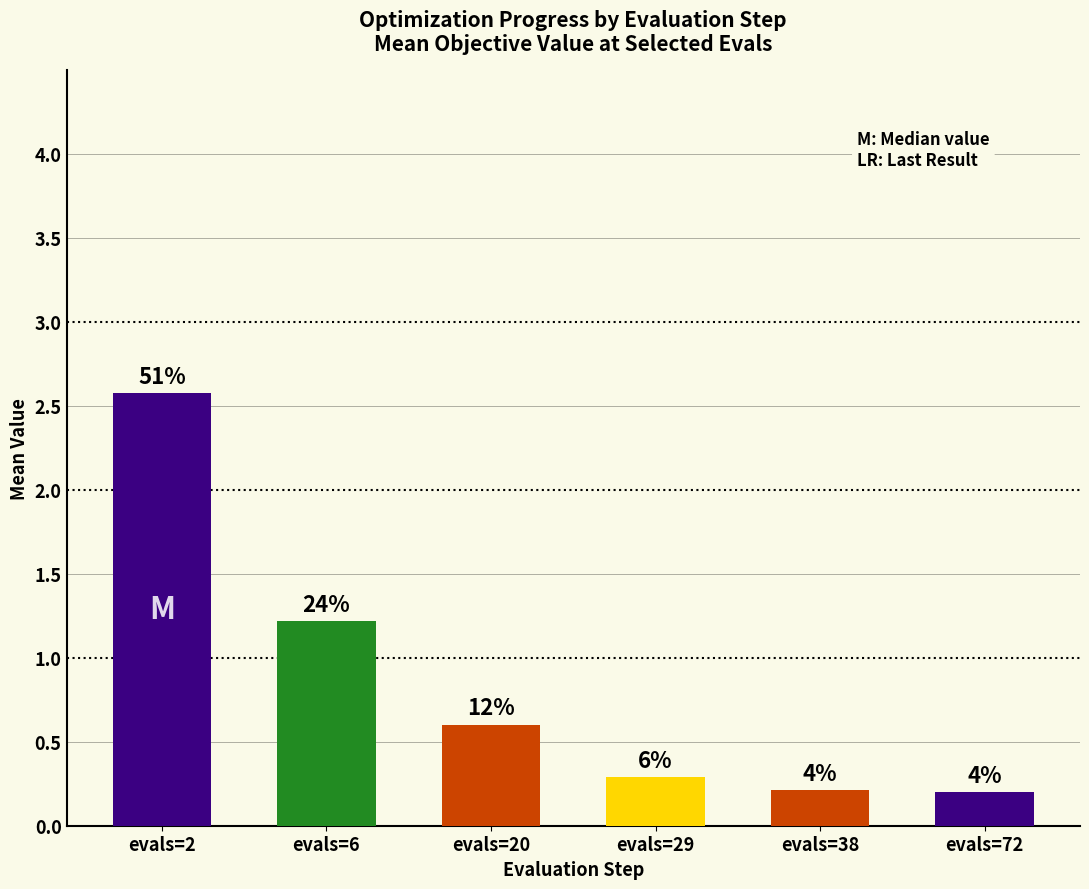

Is it true that the value at evals=2 is 4.1?

False